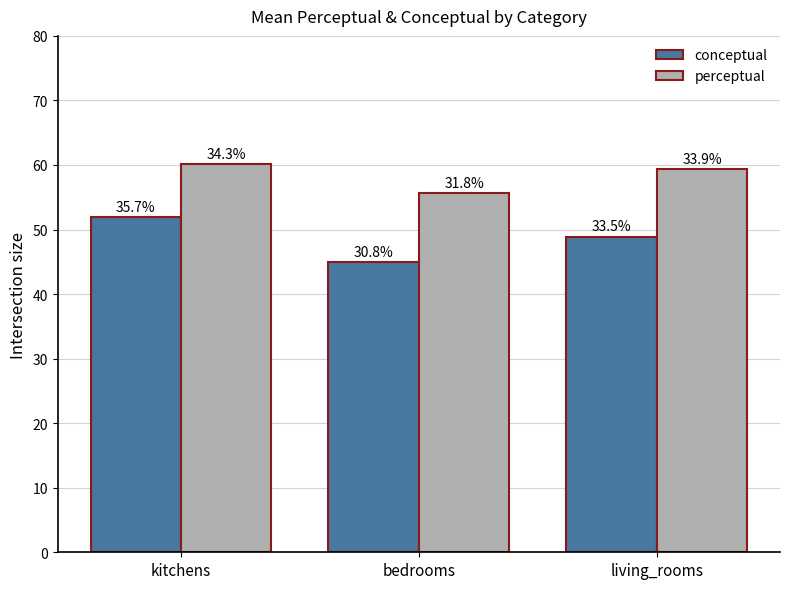

Are the bars horizontal?

No